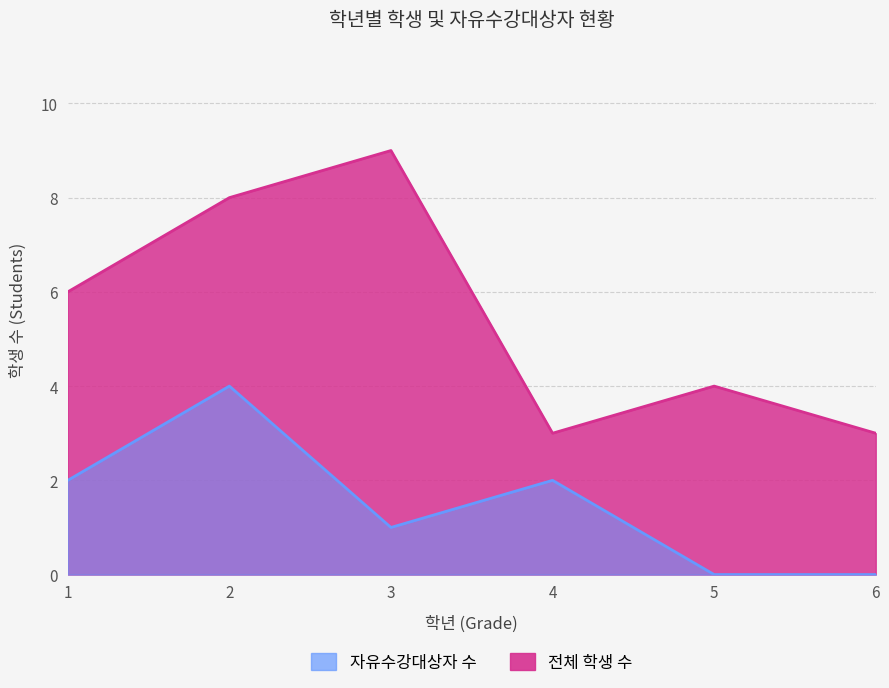

How many data points does each series have?

6